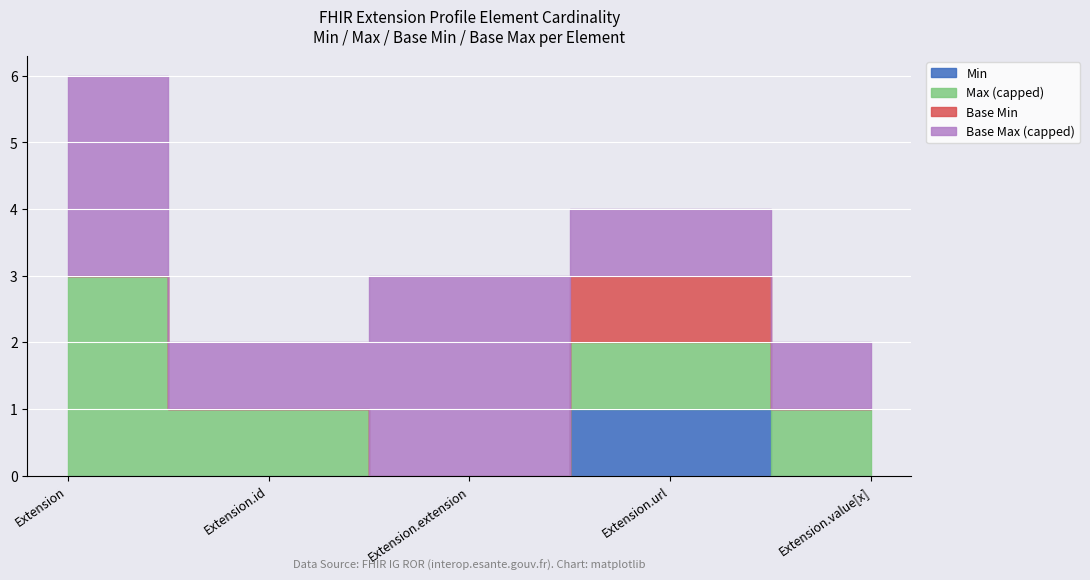

The Base Min series shows 0 at Extension.id. True or false?

True